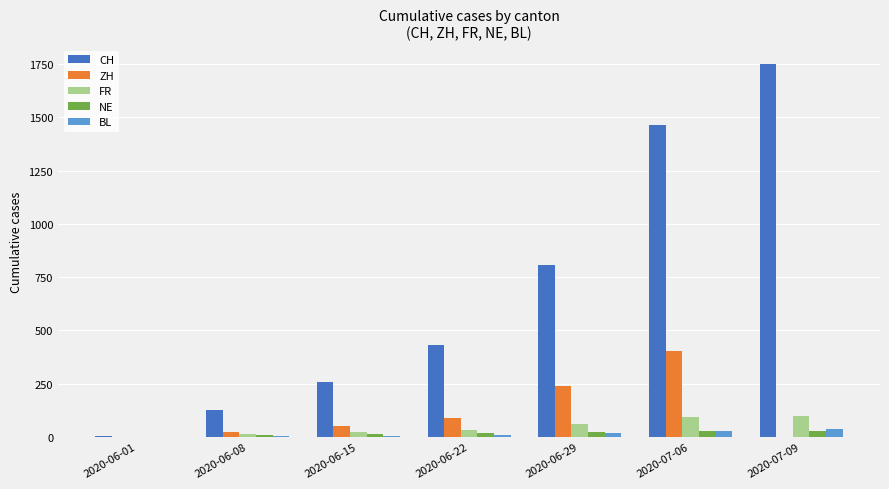

Count the number of data series in this chart.

5